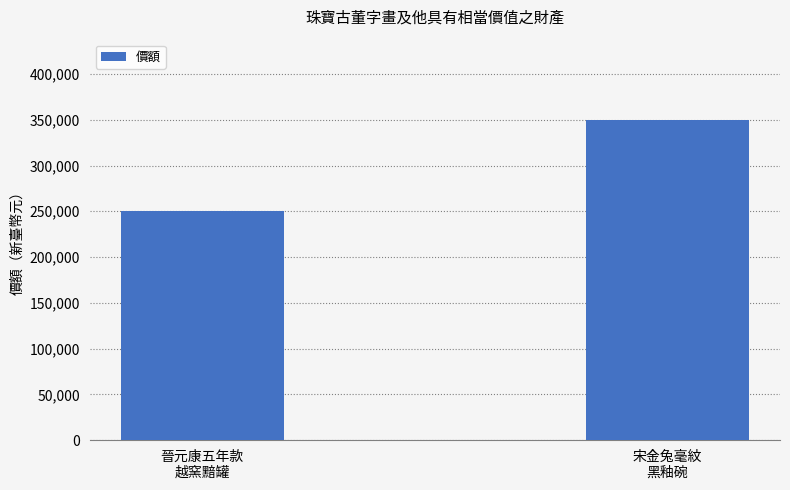

What is the average value?

300000